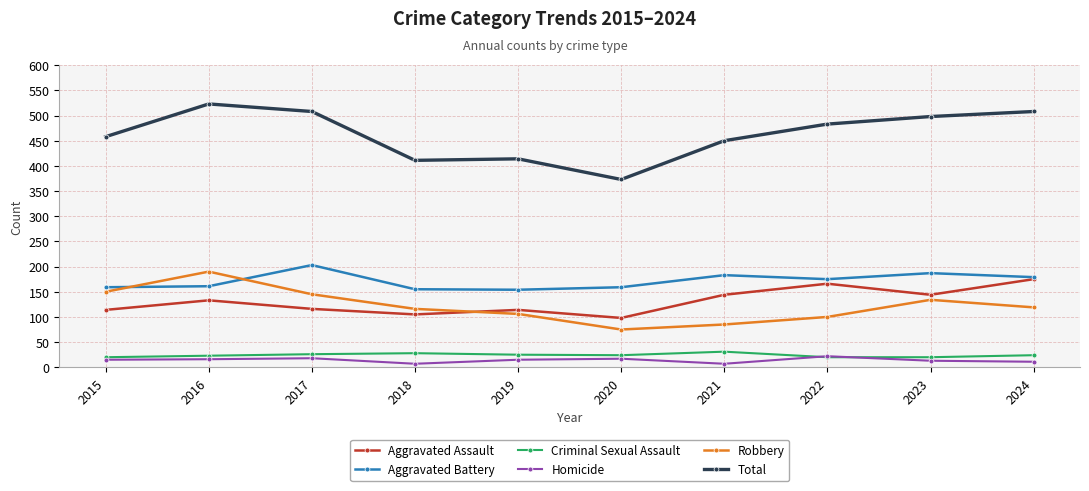

What is the greatest value displayed?

523